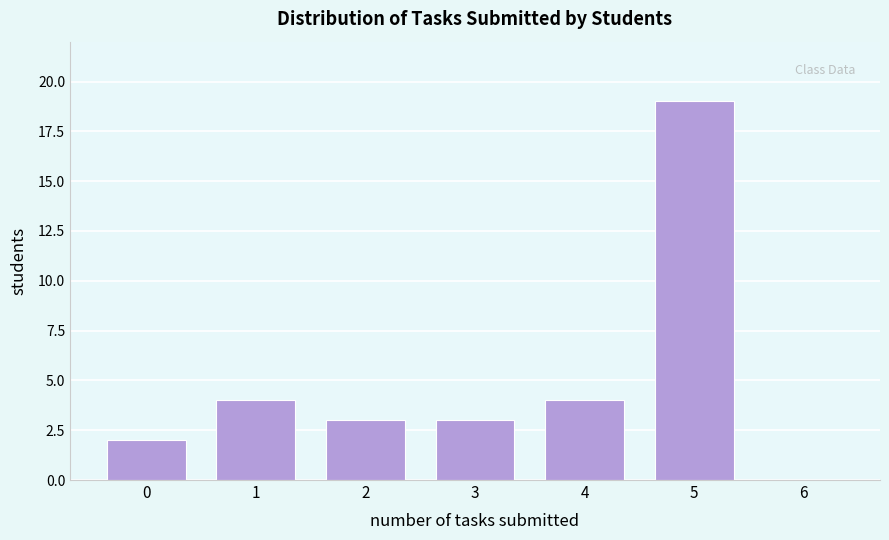

Reading left to right, list all the values displayed in this chart.

0=2	1=4	2=3	3=3	4=4	5=19	6=0